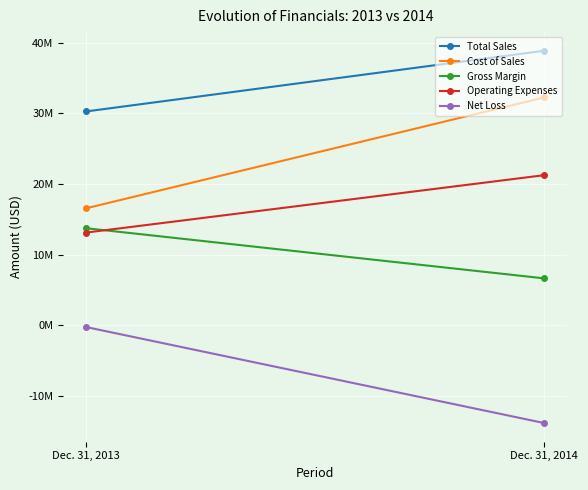

What is the difference between the Net Loss values at Dec. 31, 2013 and Dec. 31, 2014?

13609000